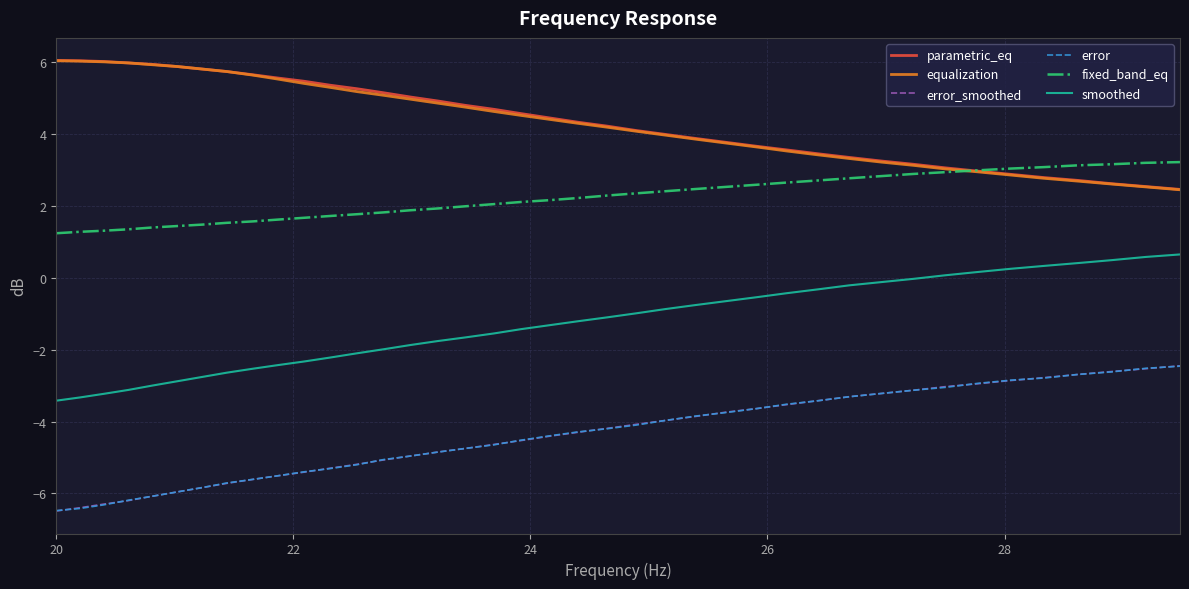

True or false: fixed_band_eq and smoothed cross at least once.

False